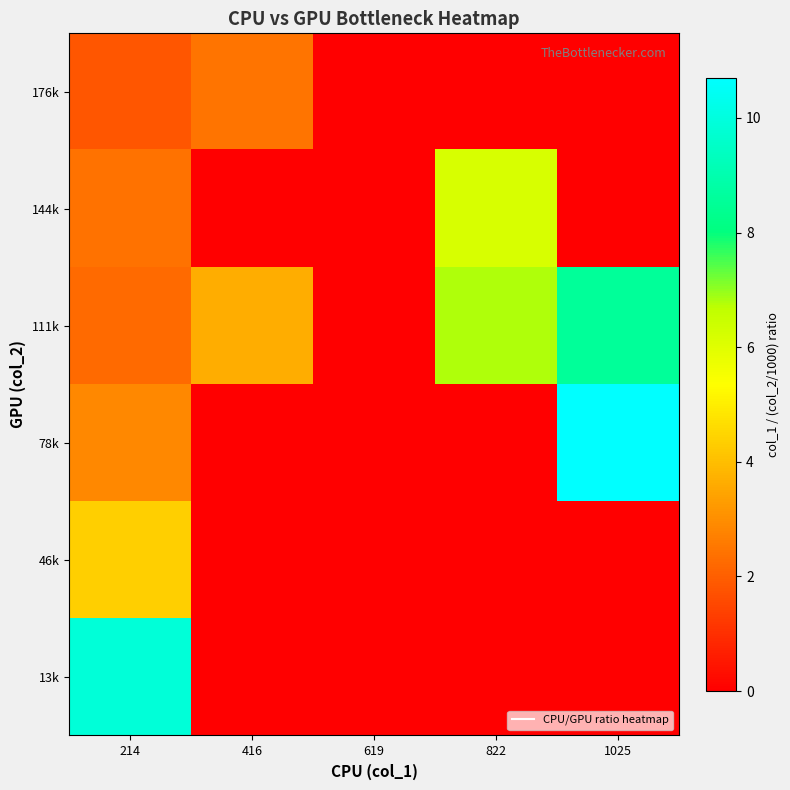

Which series has the largest range (max minus min)?

78k